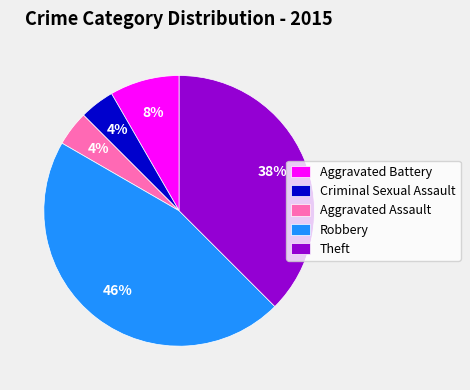

Which slice is the largest?

Robbery